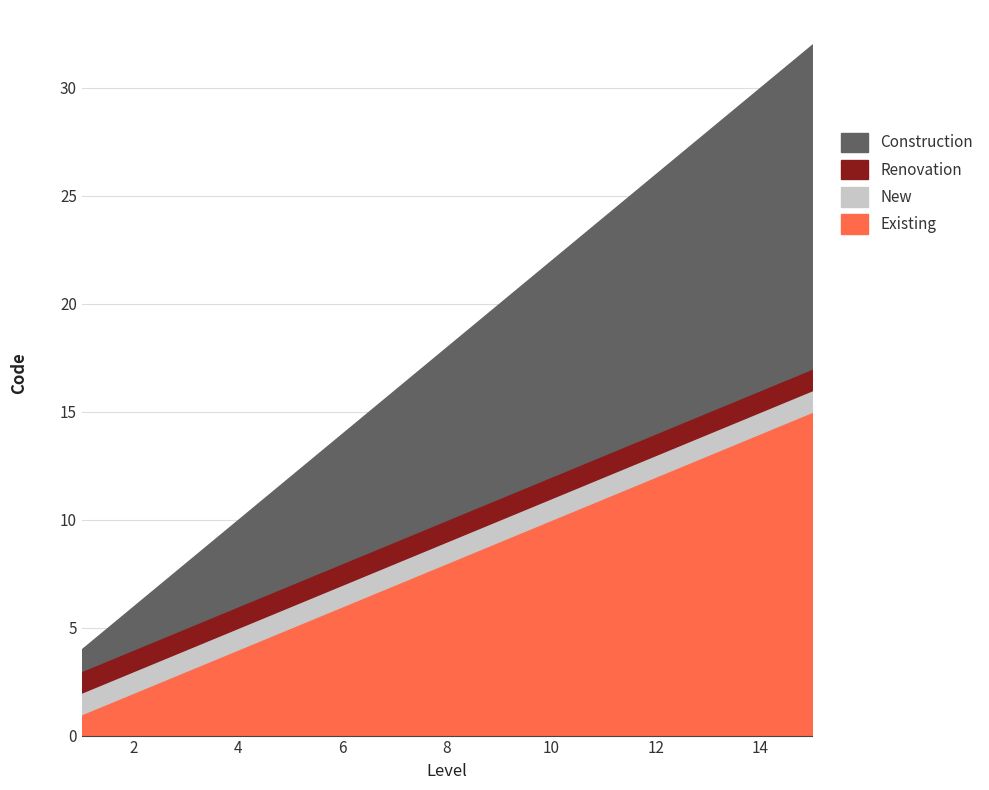

Rank the series by their maximum value, from lowest to highest.

New, Renovation, Existing, Construction